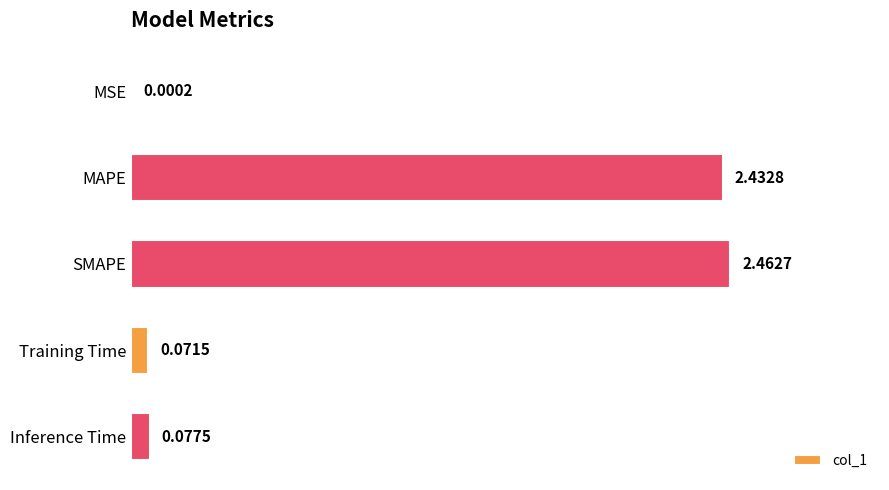

What is the change in value from MSE to SMAPE?

+2.5